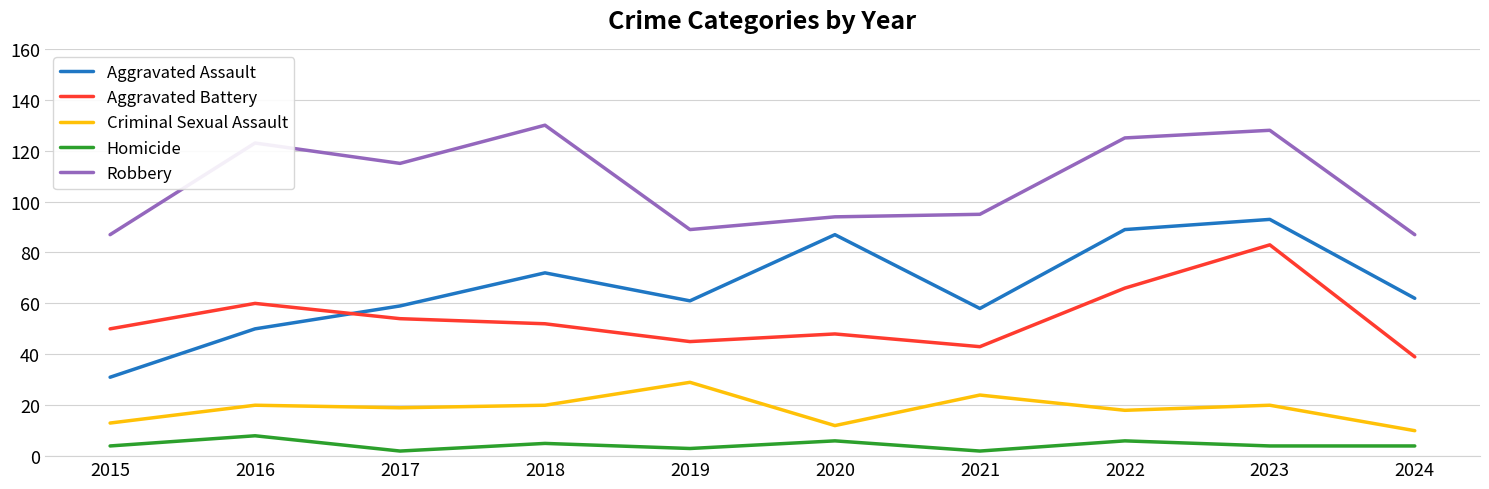

Where is Robbery nearest to the value 108?

2017